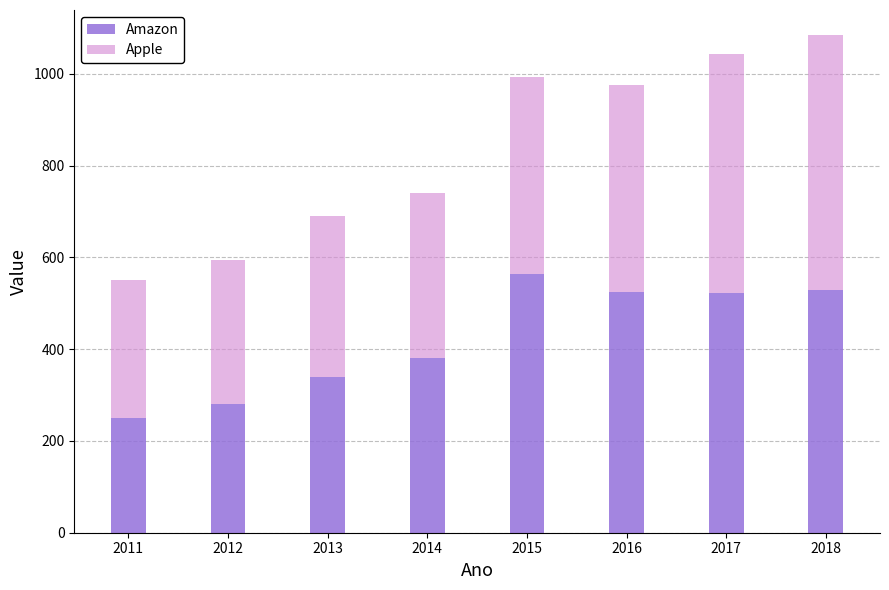

Is it true that Amazon equals 127 at 2016?

False